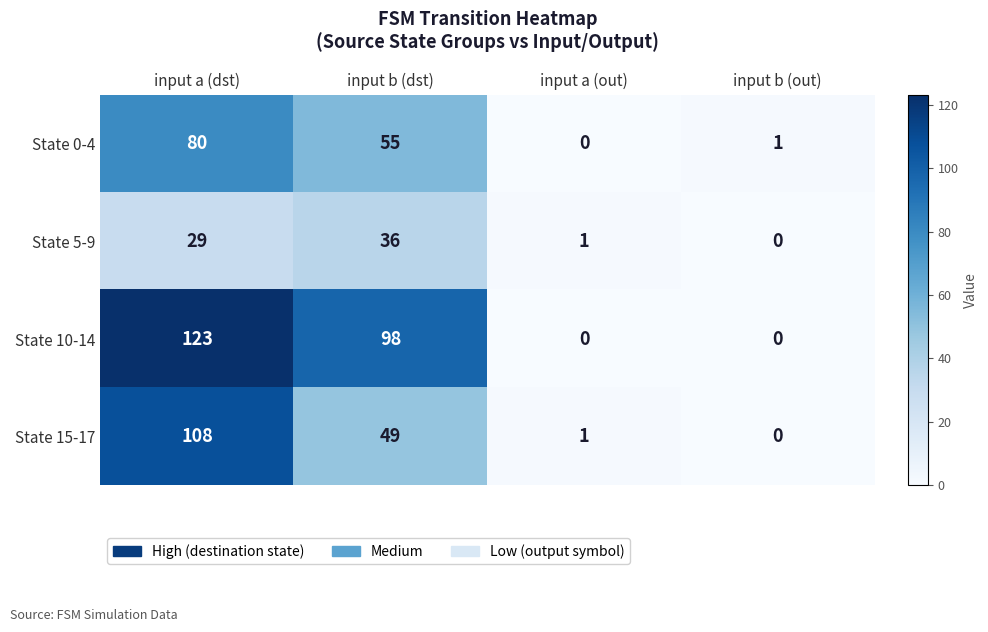

Is it true that State 0-4 equals 107 at input a (dst)?

False